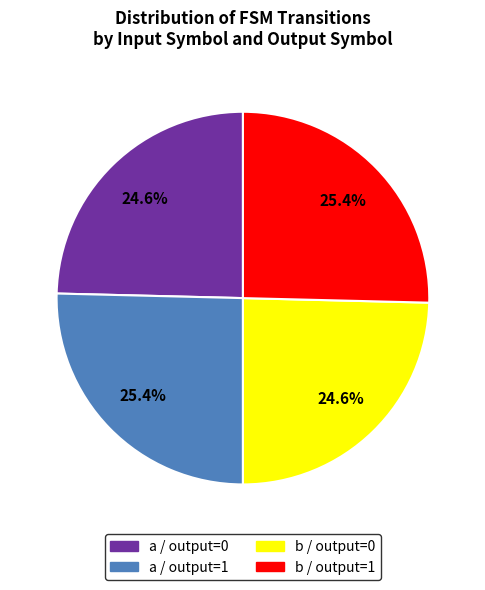

Does any single category account for the majority?

No